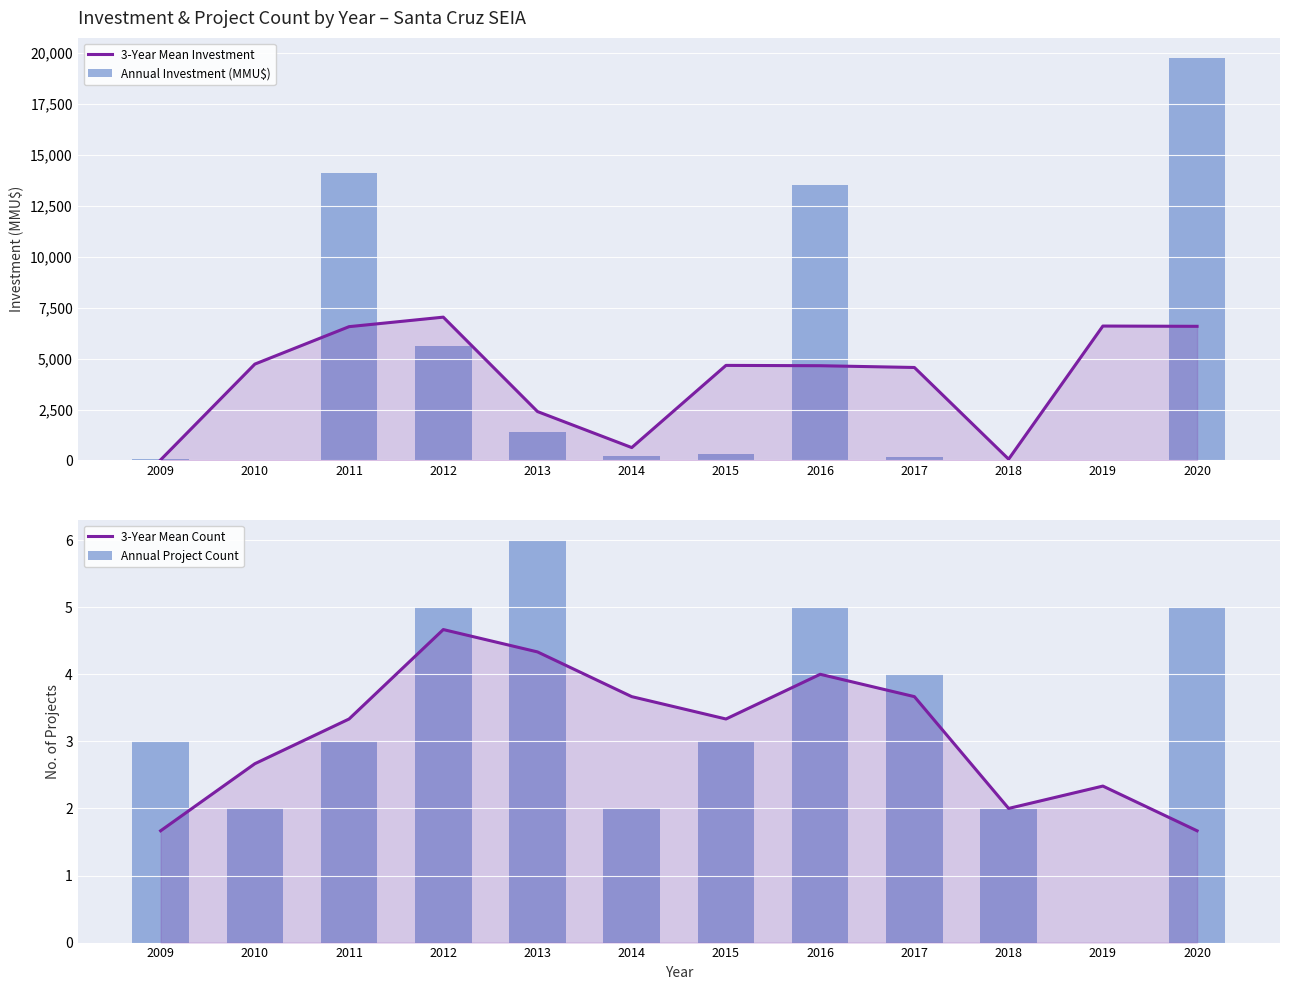

How many values in the 3-Year Mean Count series exceed 3?

7